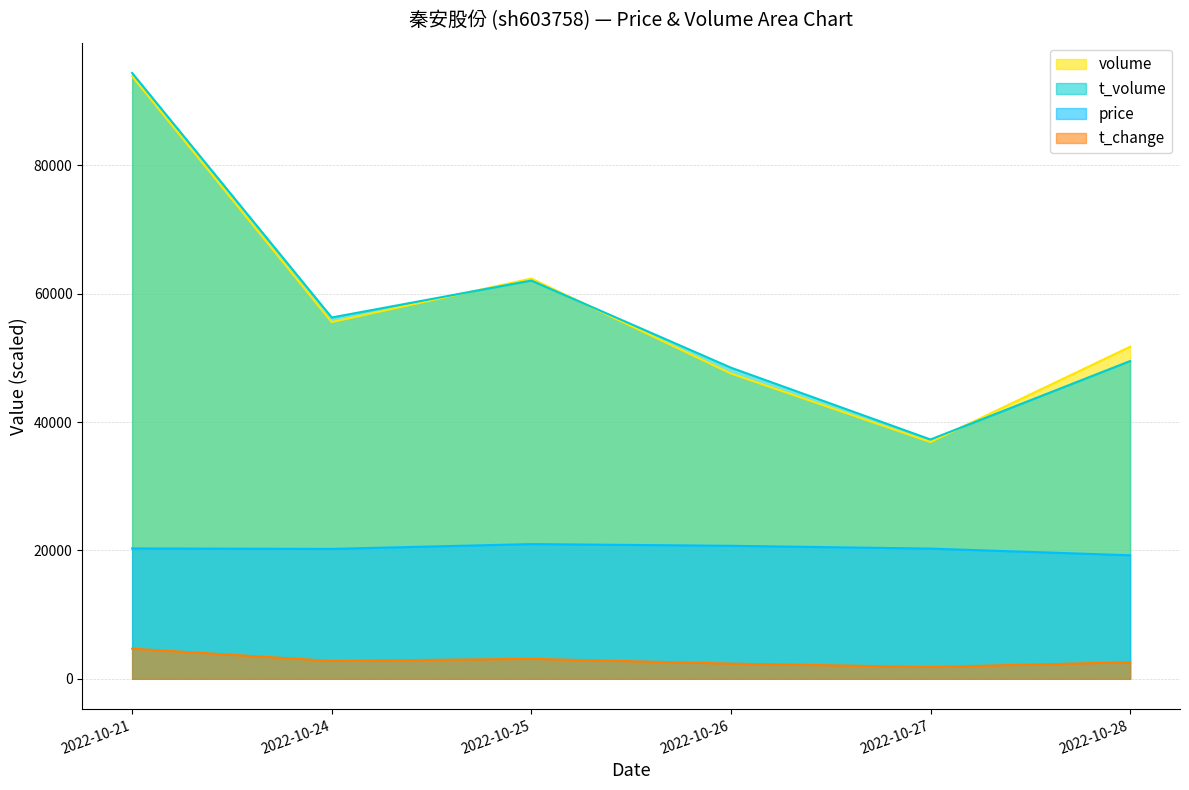

Between which two adjacent categories do volume and t_volume first intersect?

2022-10-24 and 2022-10-25